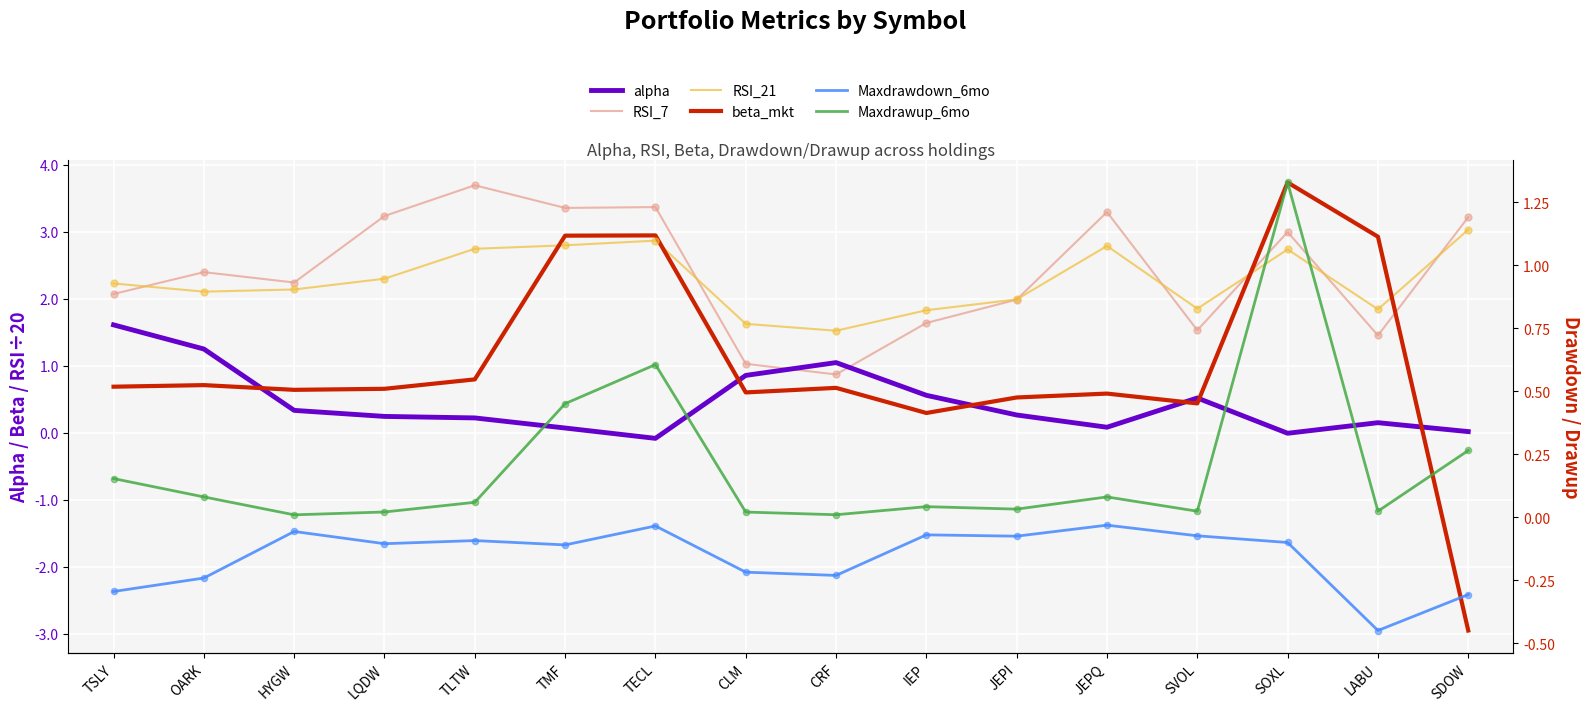

Which series reaches the minimum Y coordinate?

beta_mkt